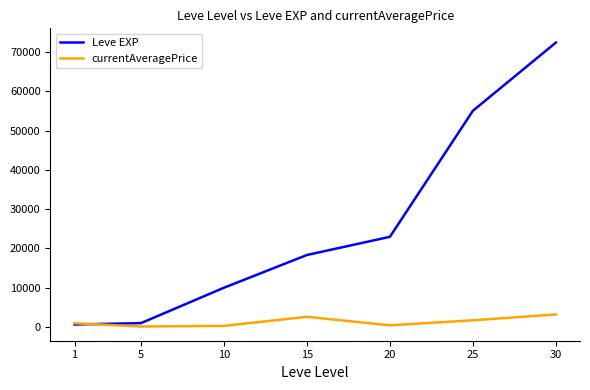

At which label is currentAveragePrice closest to 1652?

25